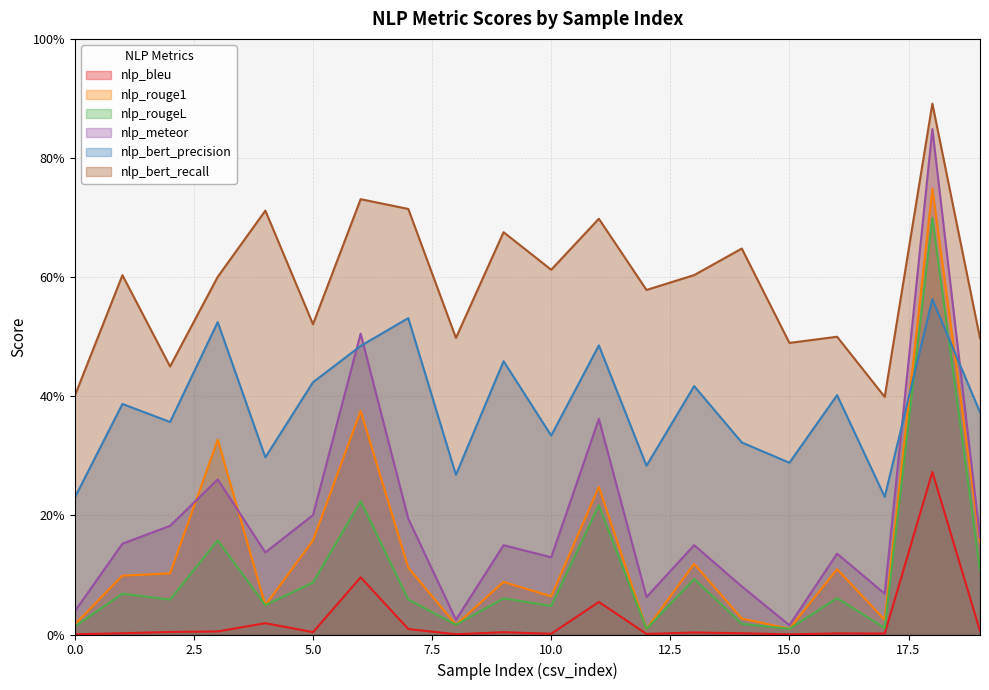

Rank the series at 17 from highest to lowest value.

nlp_bert_recall, nlp_bert_precision, nlp_meteor, nlp_rouge1, nlp_rougeL, nlp_bleu